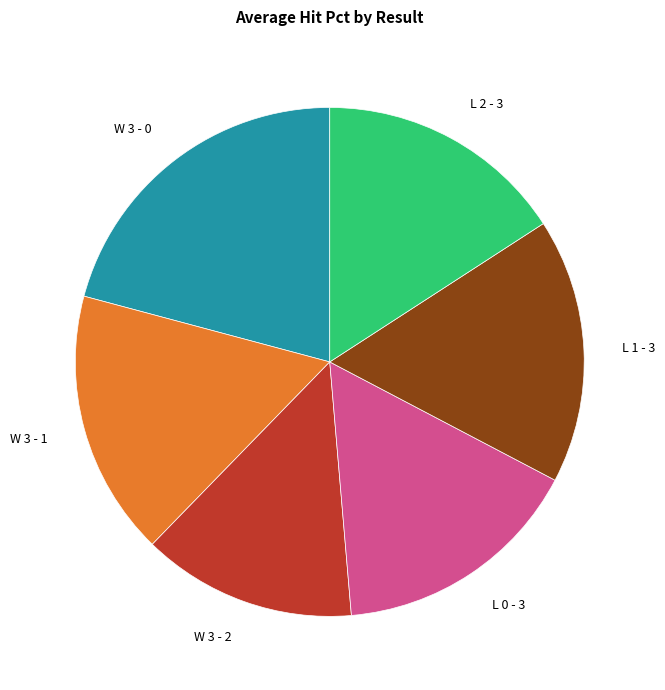

How many slices are in this pie chart?

6